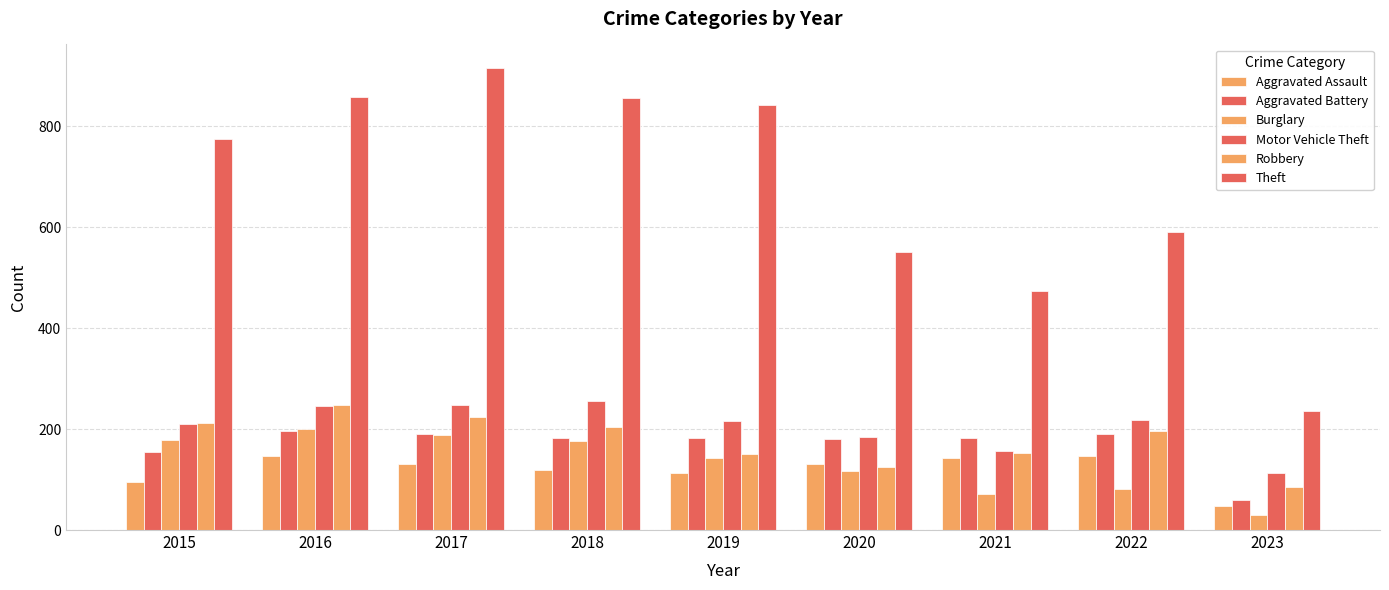

Does the chart contain stacked bars?

No